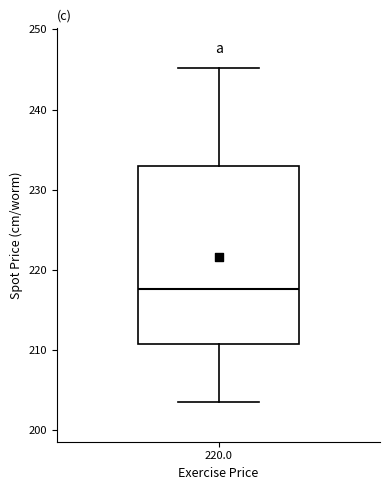

Read this box plot against the y-axis: the position of the median line, the range covered by the box, and the ends of both whiskers. The values are not printed on the chart, so give them approximately, as read against the axis.

median 218, box 211 to 233, whiskers 204 to 245